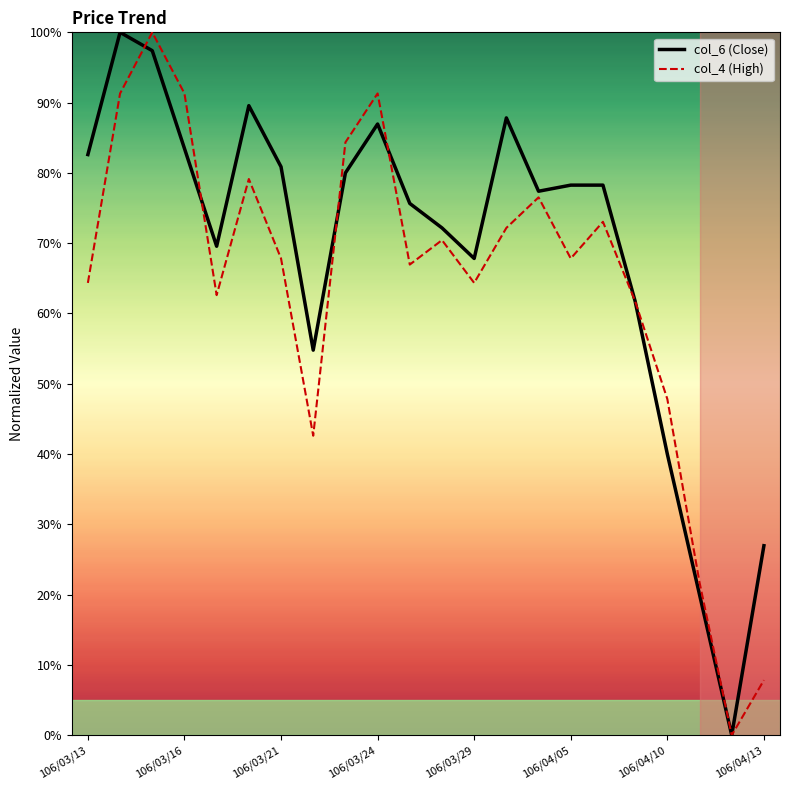

What is the greatest value displayed?

100.0